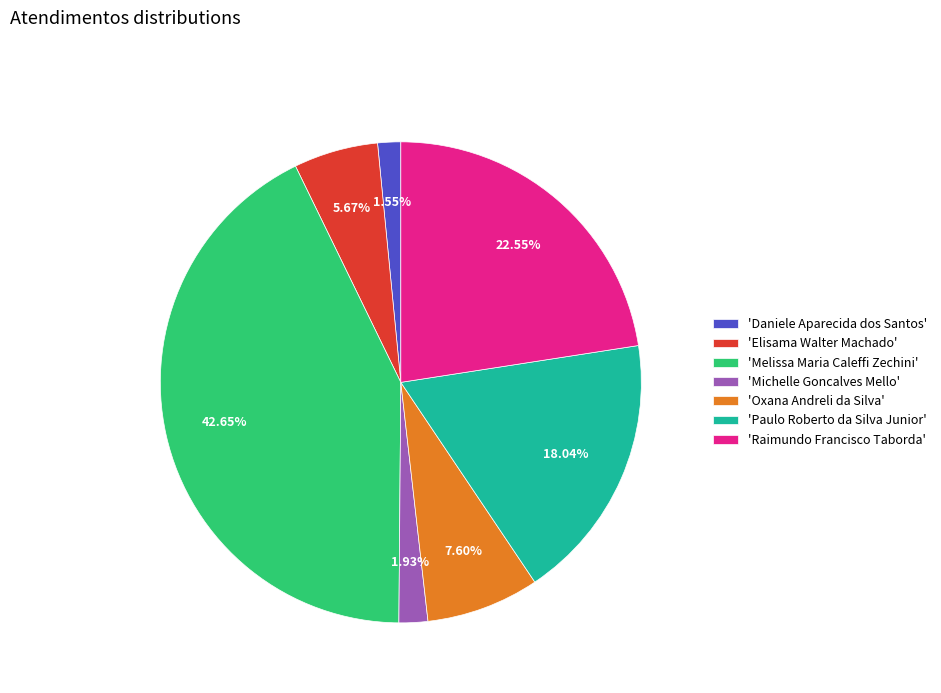

Which category has the biggest portion of the pie?

'Melissa Maria Caleffi Zechini'